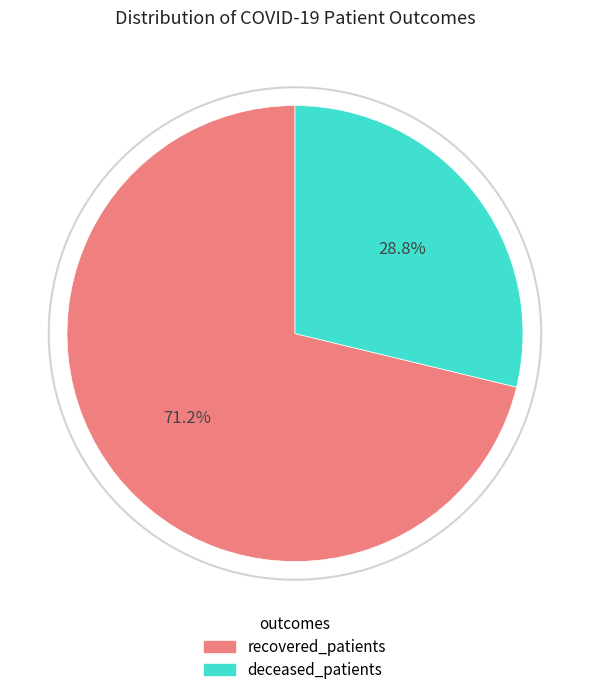

How many segments does this pie chart have?

2